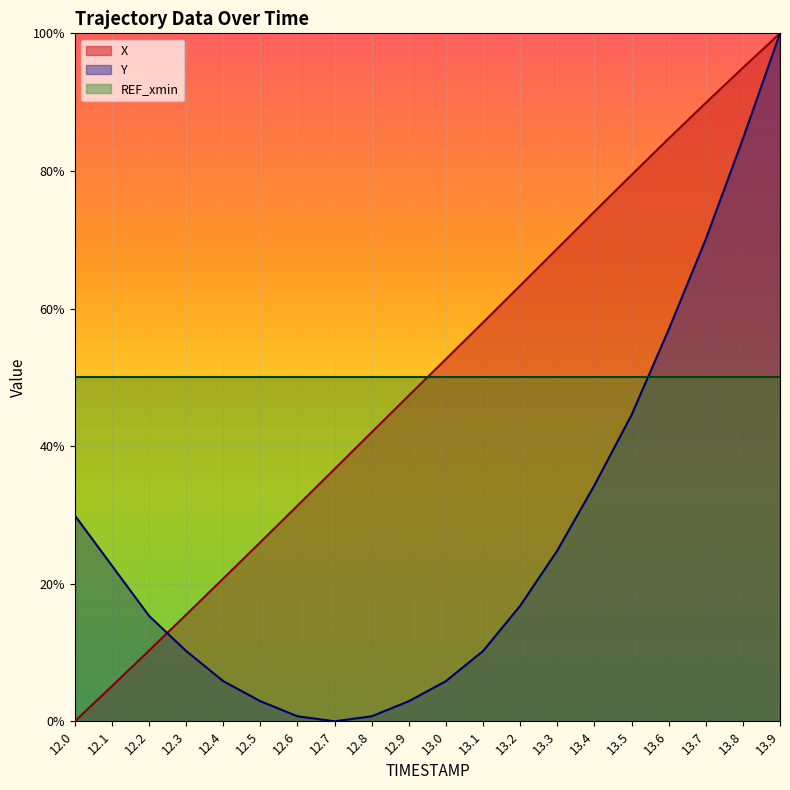

What is the maximum value shown in the chart?

100.0